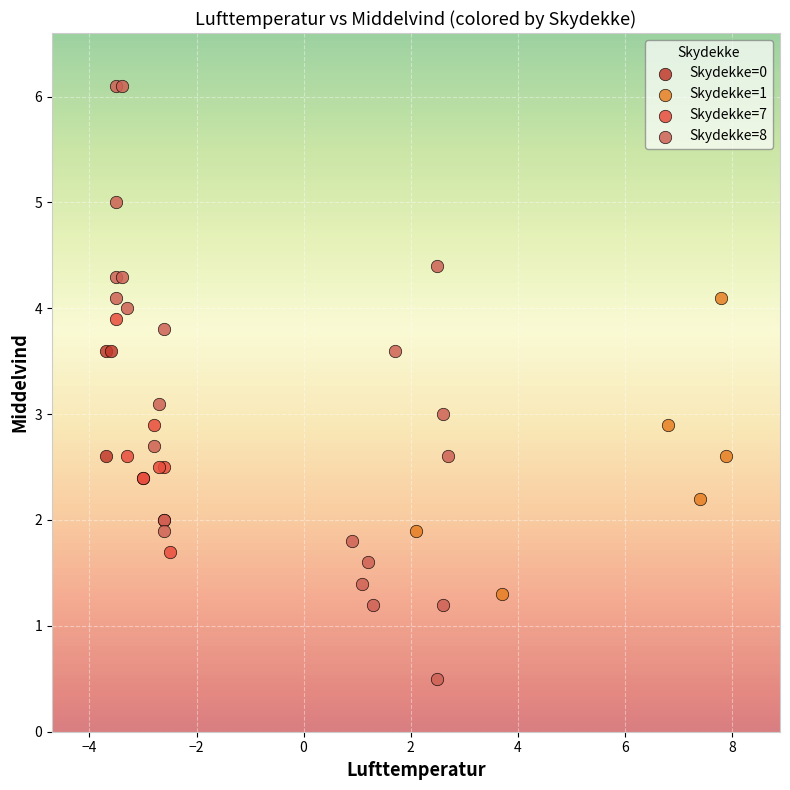

Which series has the widest spread of Y values?

Skydekke=8